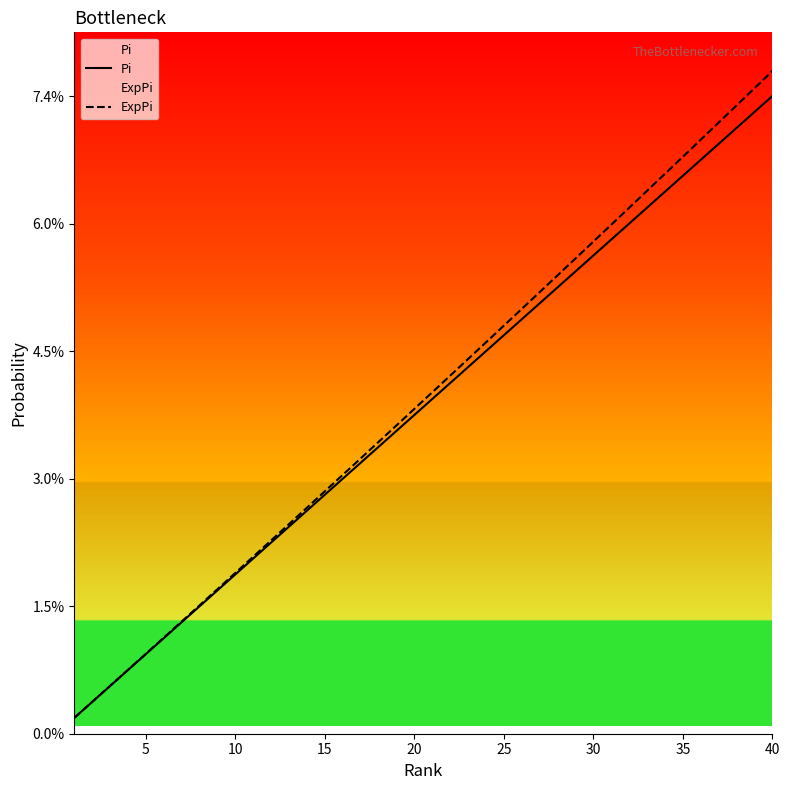

What is the difference between the maximum and minimum values in the ExpPi series?

0.1